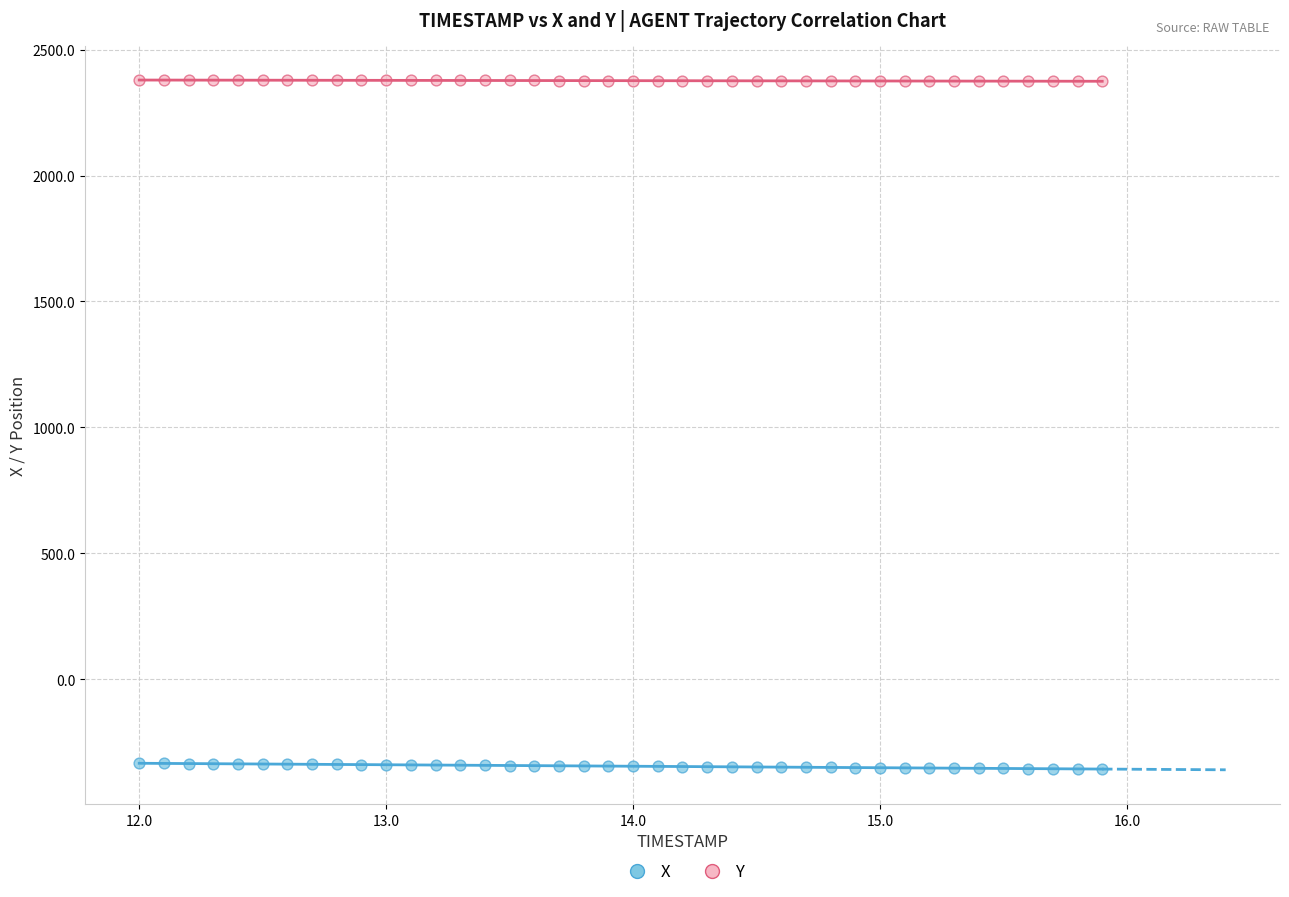

Across all data points, what is the range of Y values (max minus min)?

2735.4